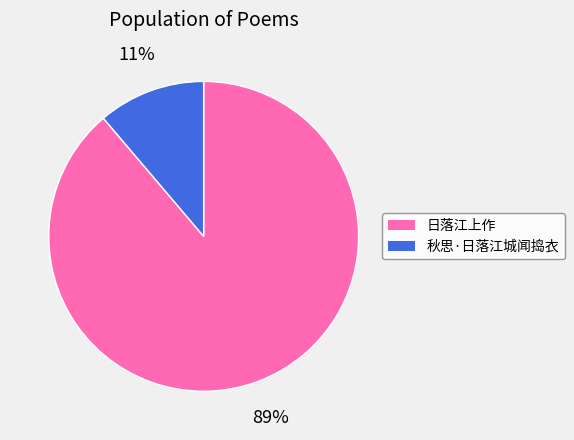

Rank the categories by value from highest to lowest.

日落江上作, 秋思·日落江城闻捣衣